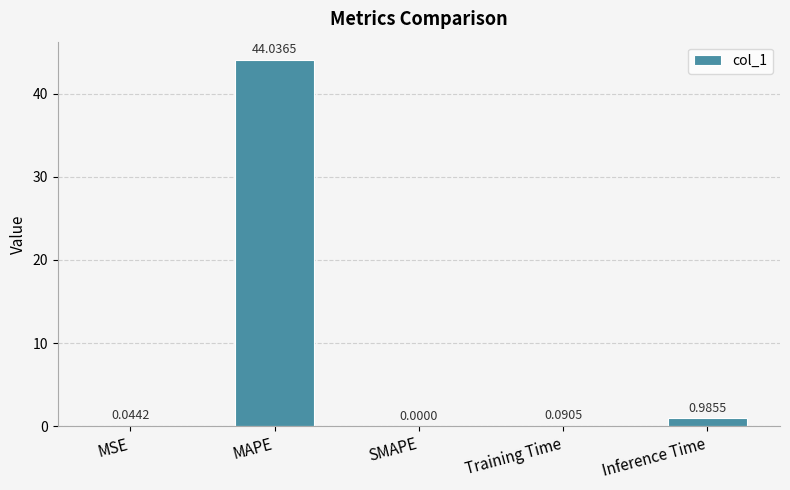

What is the change in value from MAPE to Inference Time?

-43.1